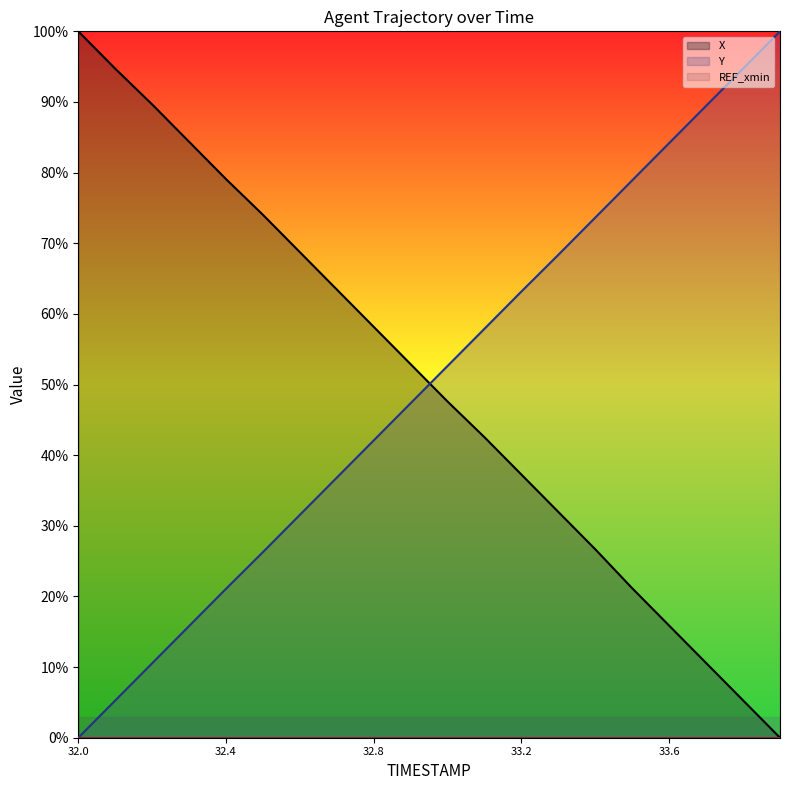

At which label does Y first exceed 52?

33.0